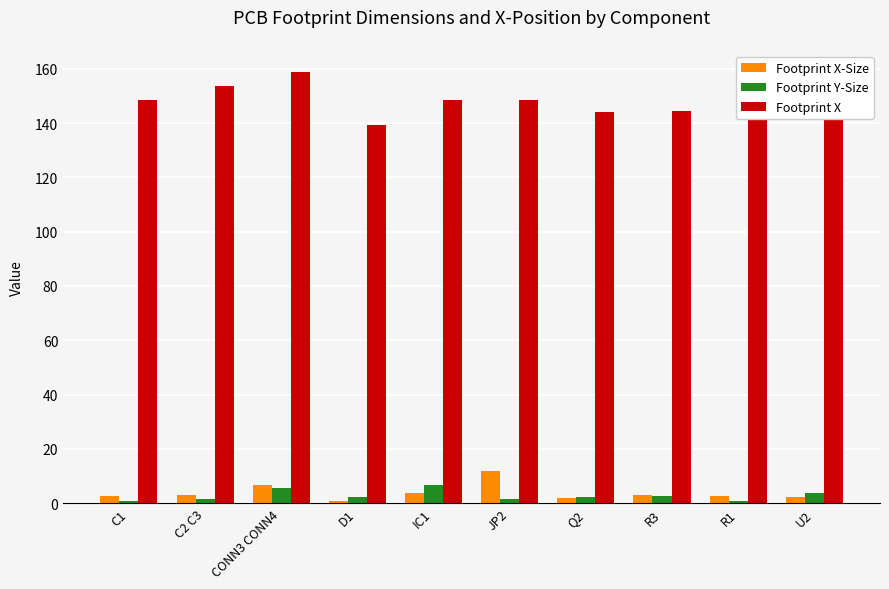

How many bars are there in total?

30